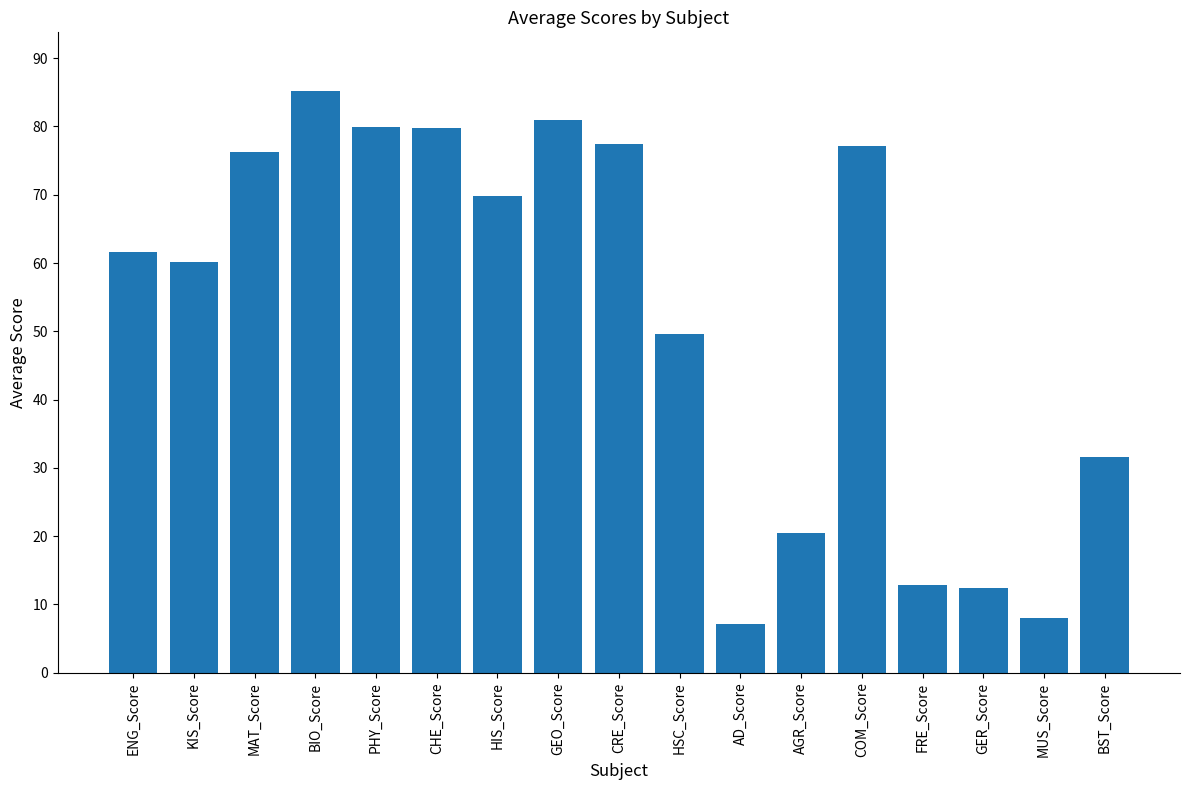

What is the ratio of the value at BST_Score to the value at FRE_Score?

2.5